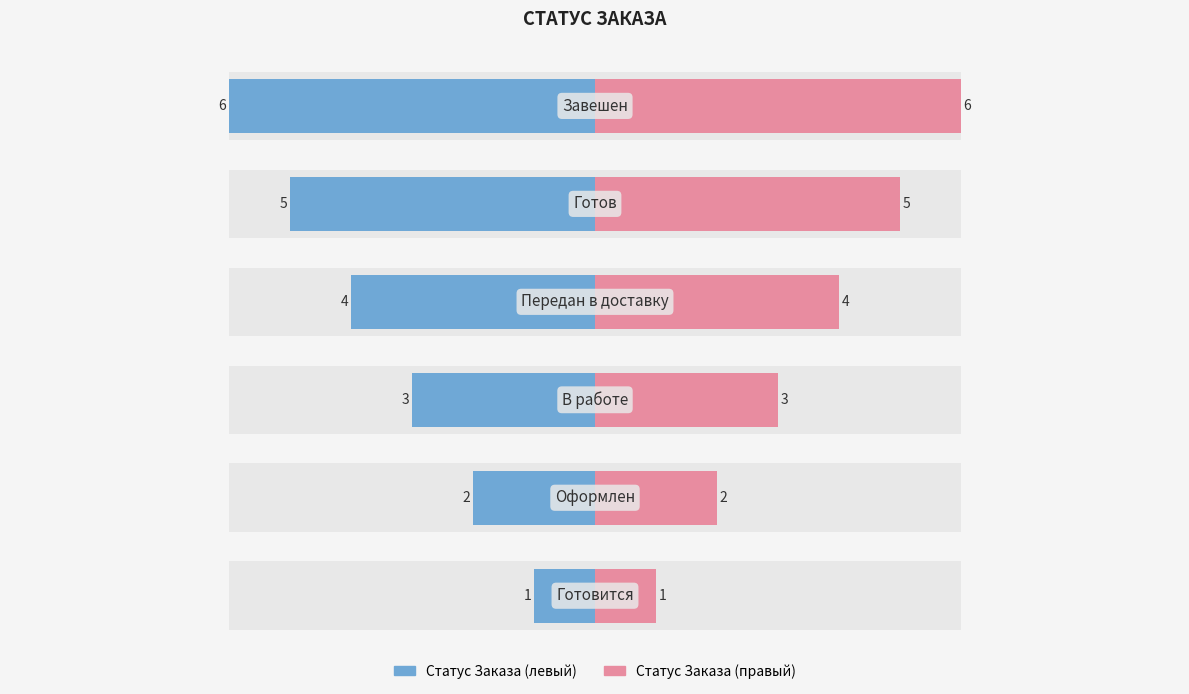

Which series has the largest total across all categories?

№ (right)